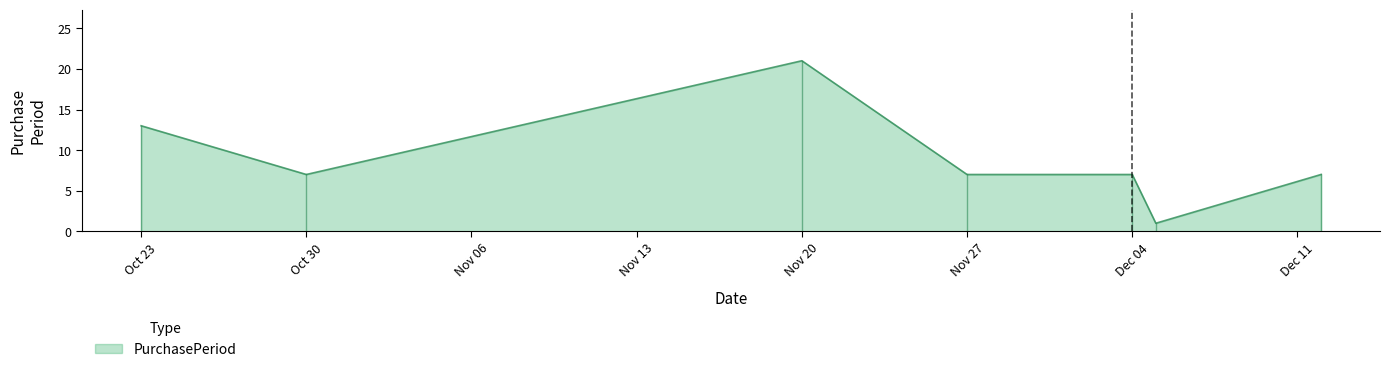

True or false: the data has more than 0 interior local peaks.

True